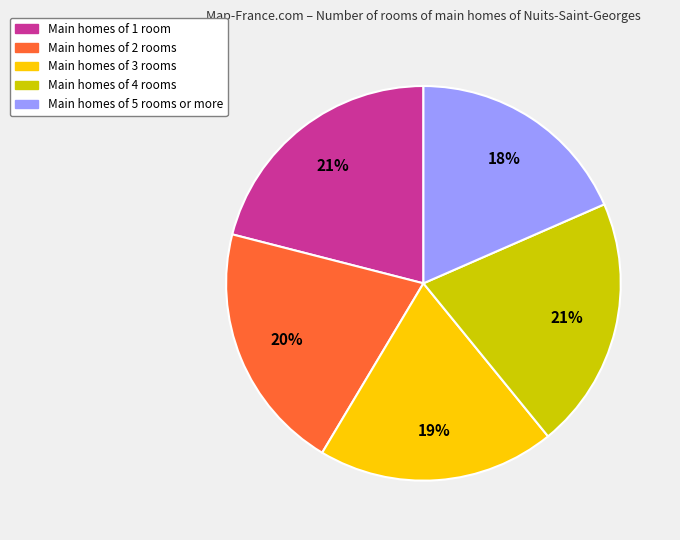

Is there a majority slice in this chart?

No